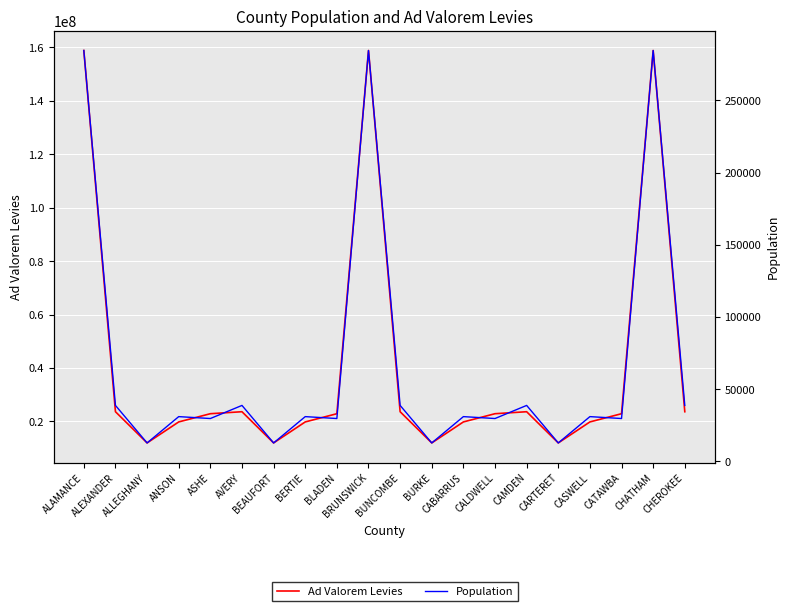

How many interior local peaks does the Population series have?

8